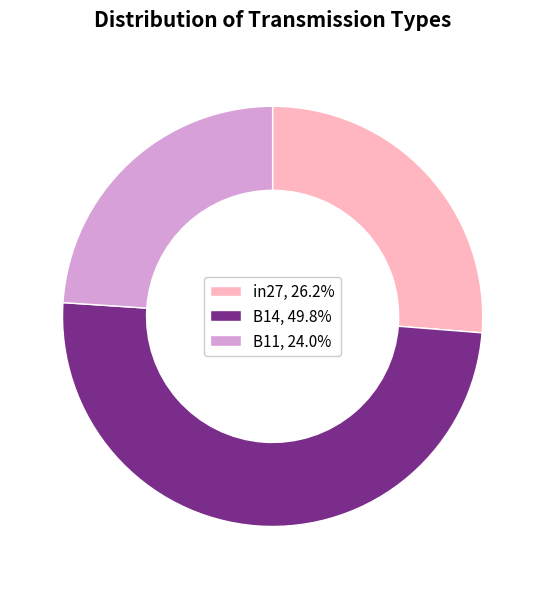

Is it true that B14 is 50% of the pie?

True